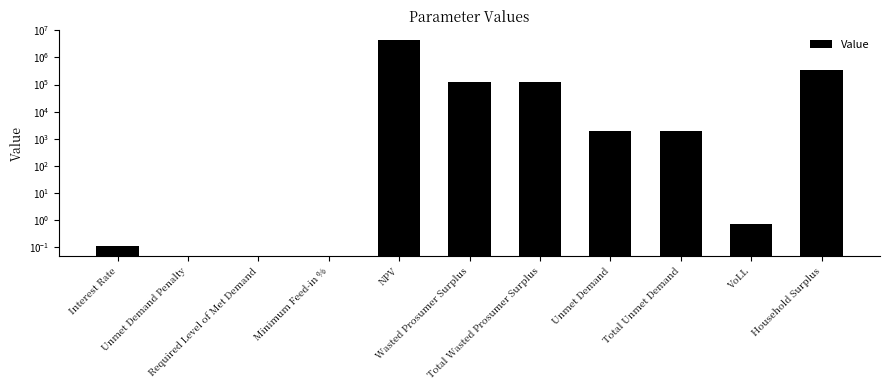

Count the number of values greater than 1871.

6